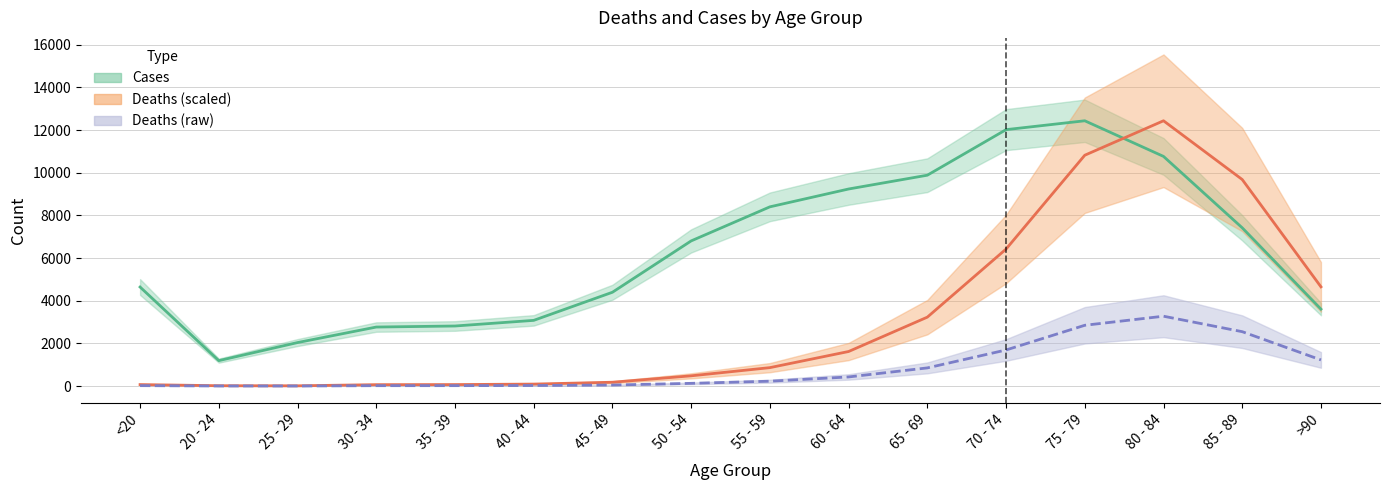

True or false: Deaths (scaled) has a value of 3229.1 at 65 - 69.

True